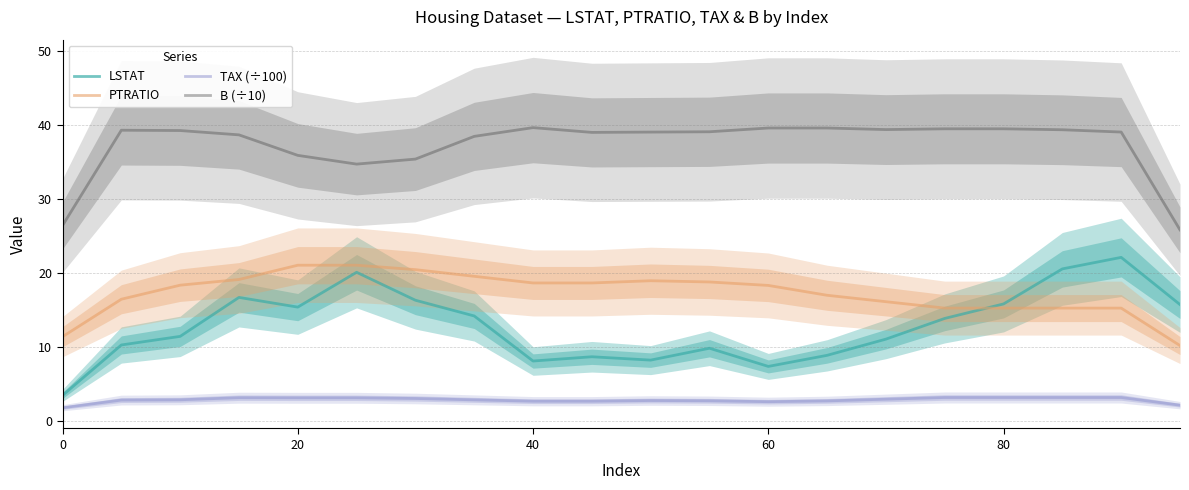

True or false: B (÷10) and PTRATIO cross at least once.

False